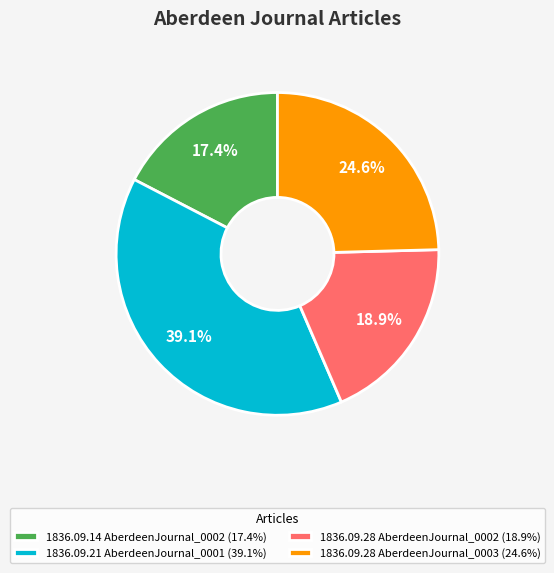

Is 1836.09.28 AberdeenJournal_0003 (24.6%) the majority of the pie?

No